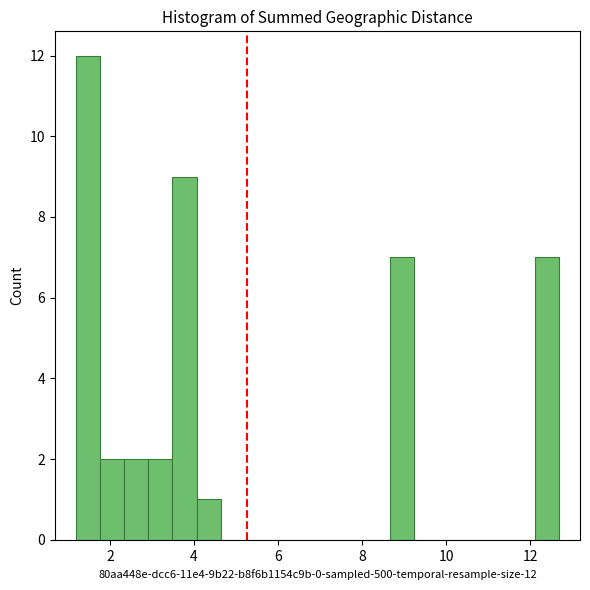

Around what value on the x-axis is the tallest bar? Give the approximate position of its centre, as read against the axis.

1.4